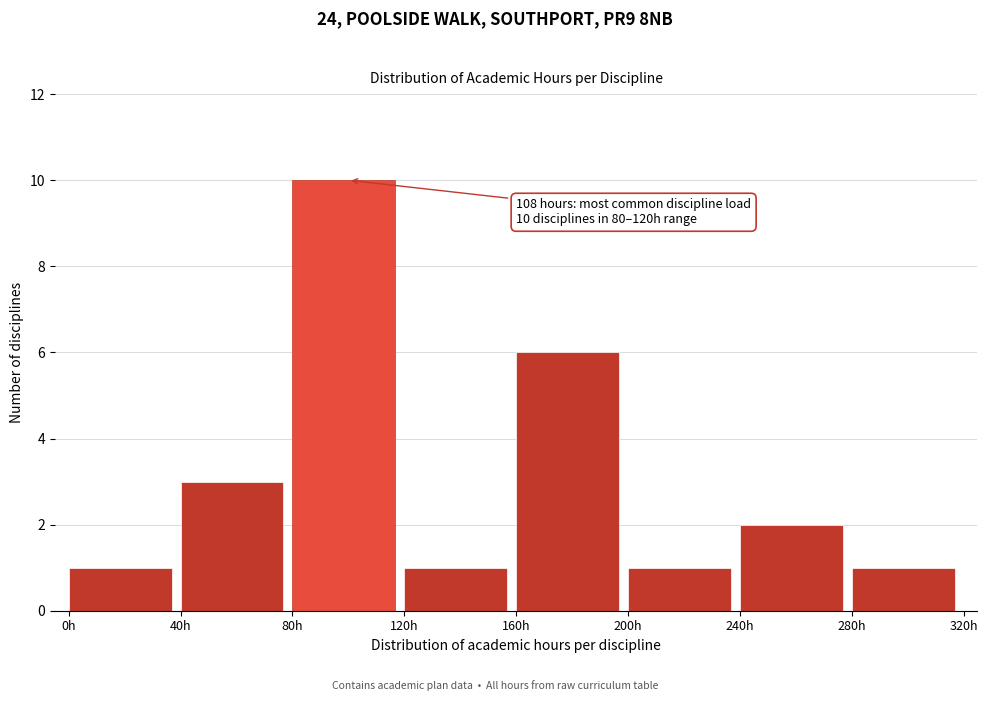

Which range on the x-axis has the tallest bar?

80 to 120